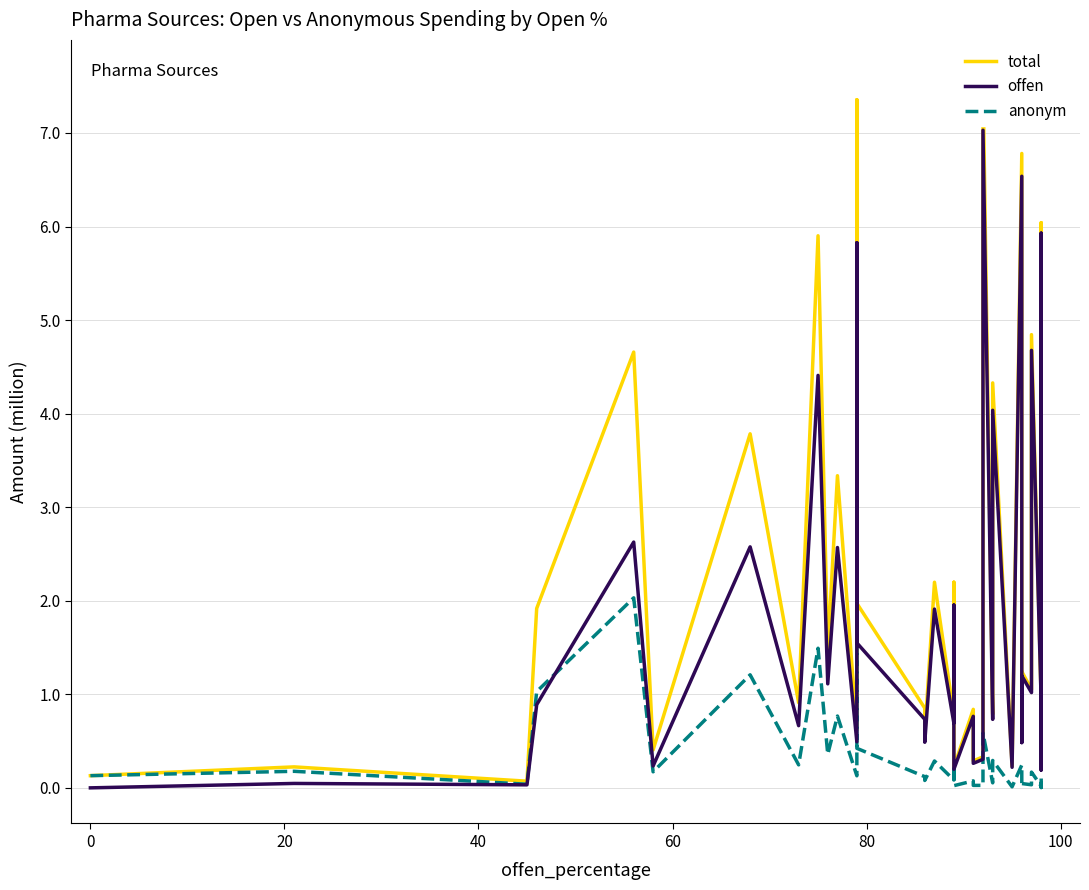

Rank the series by their maximum value, from highest to lowest.

total, offen, anonym